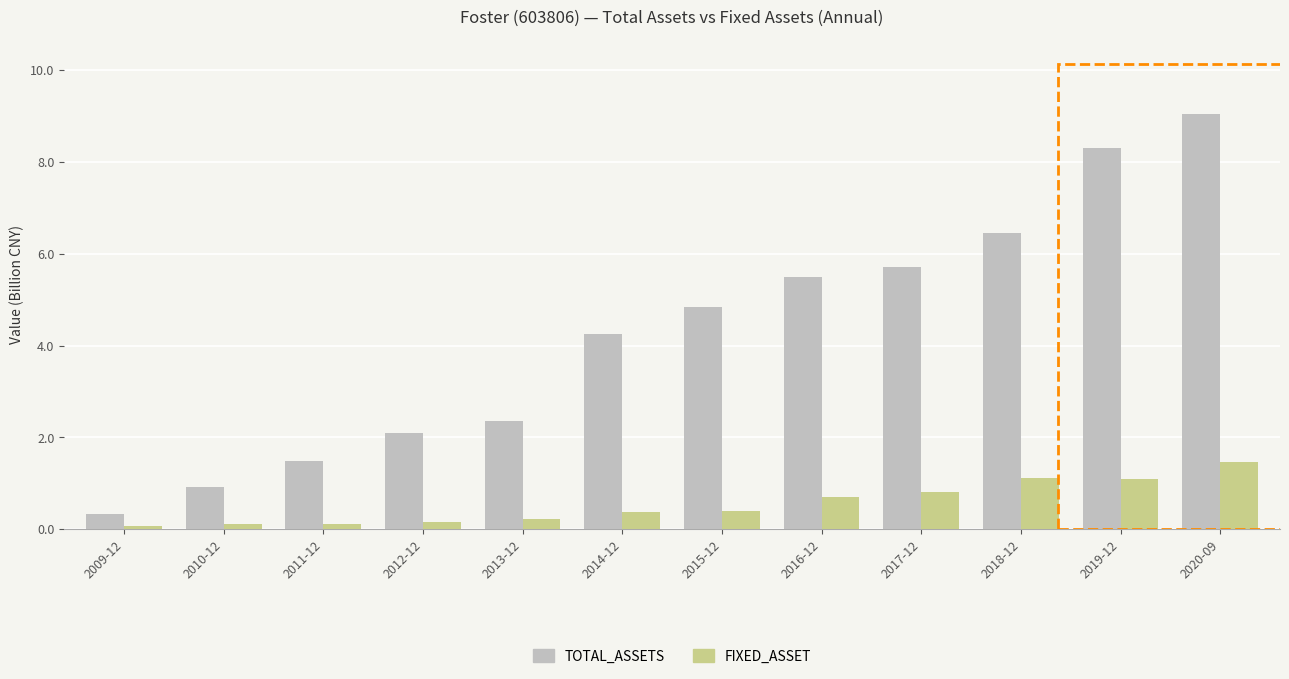

Which series changed the most between 2009-12 and 2012-12?

TOTAL_ASSETS